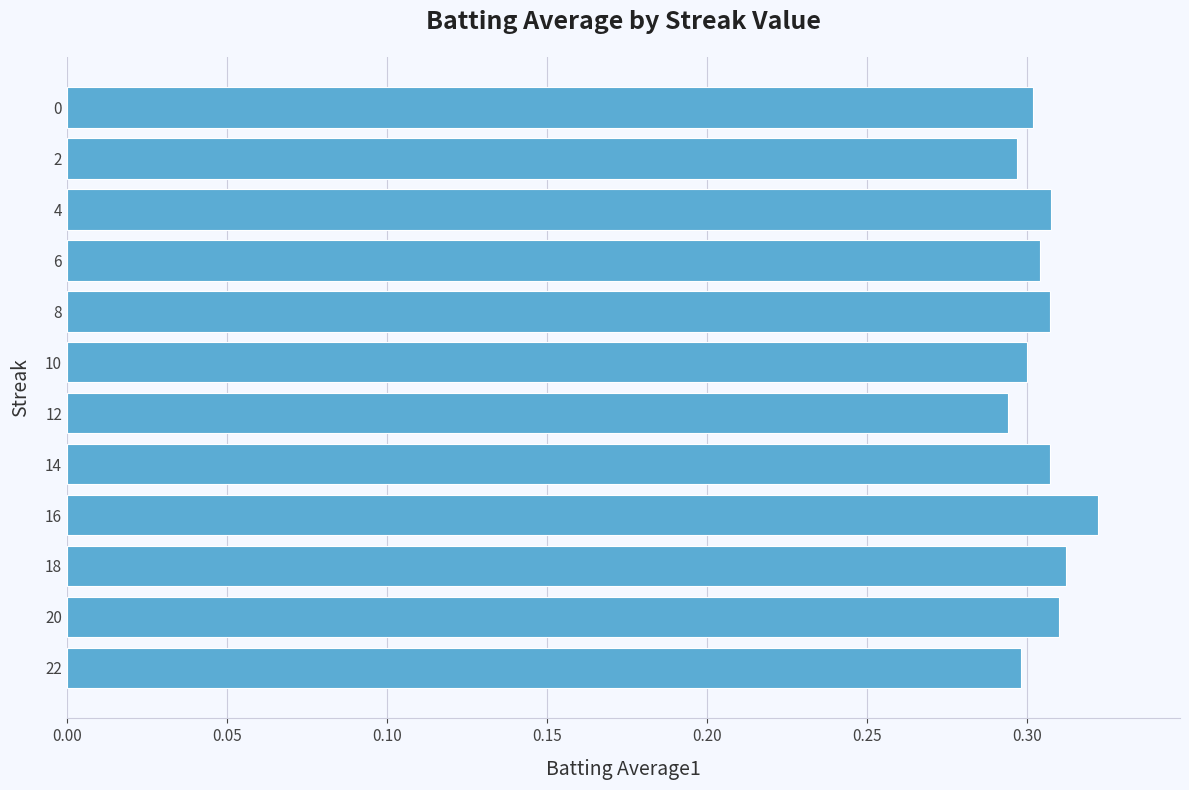

True or false: the data shows 0.3 at 8.

True